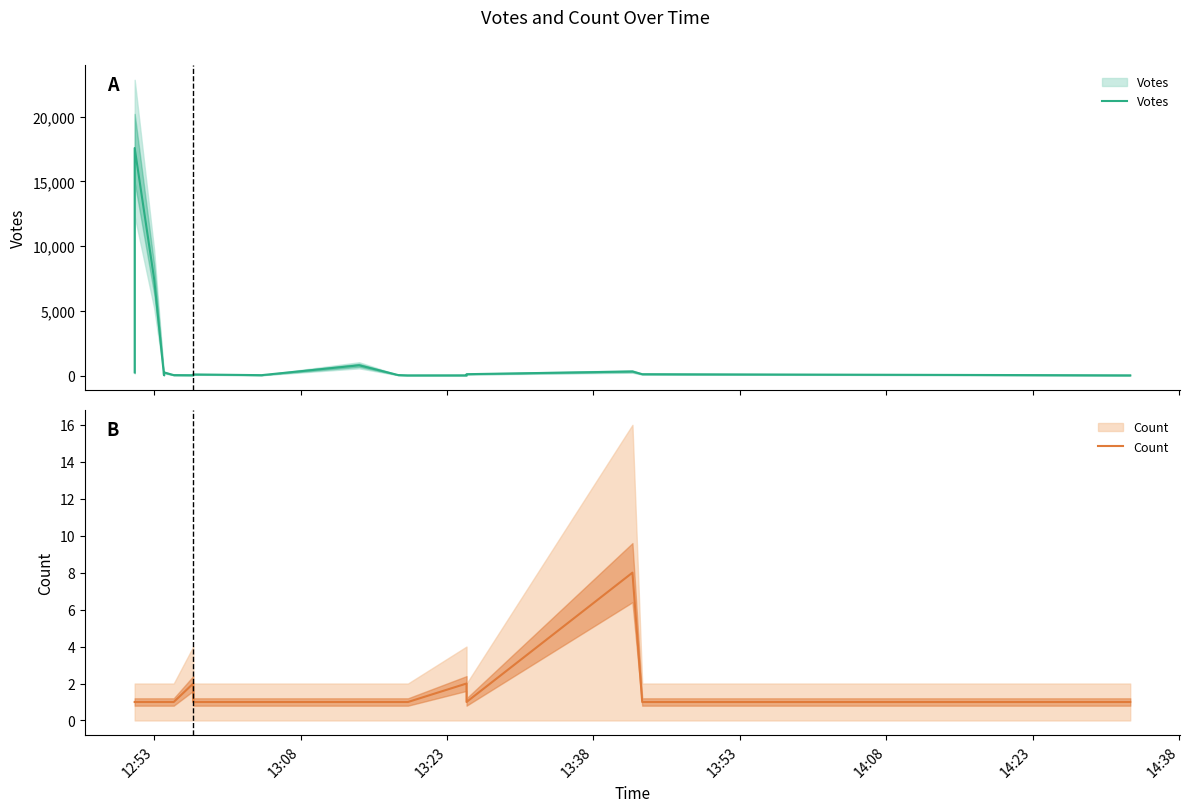

How many data points in Votes are less than 106?

10